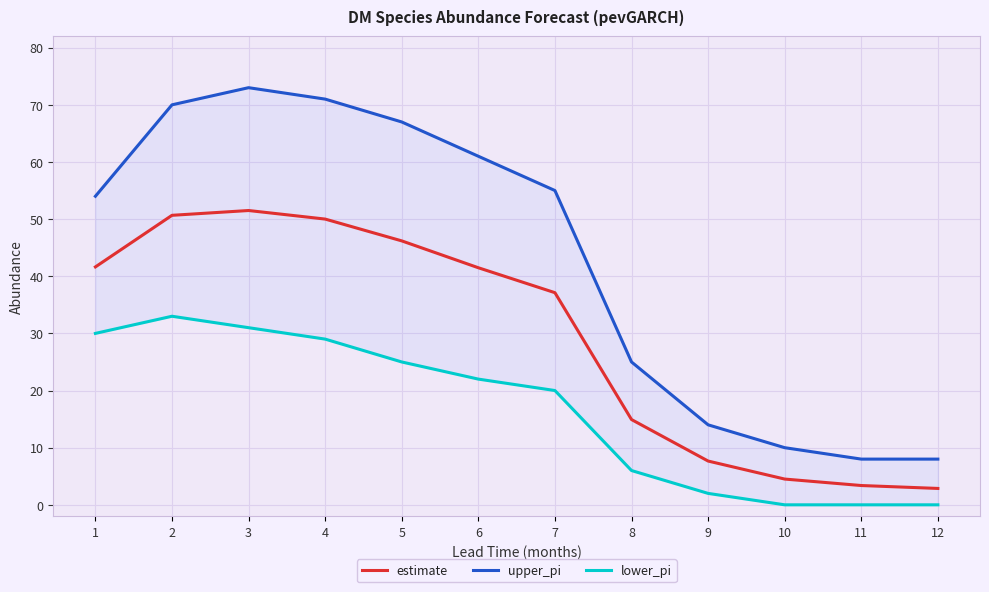

At which category does estimate reach its first local peak?

3